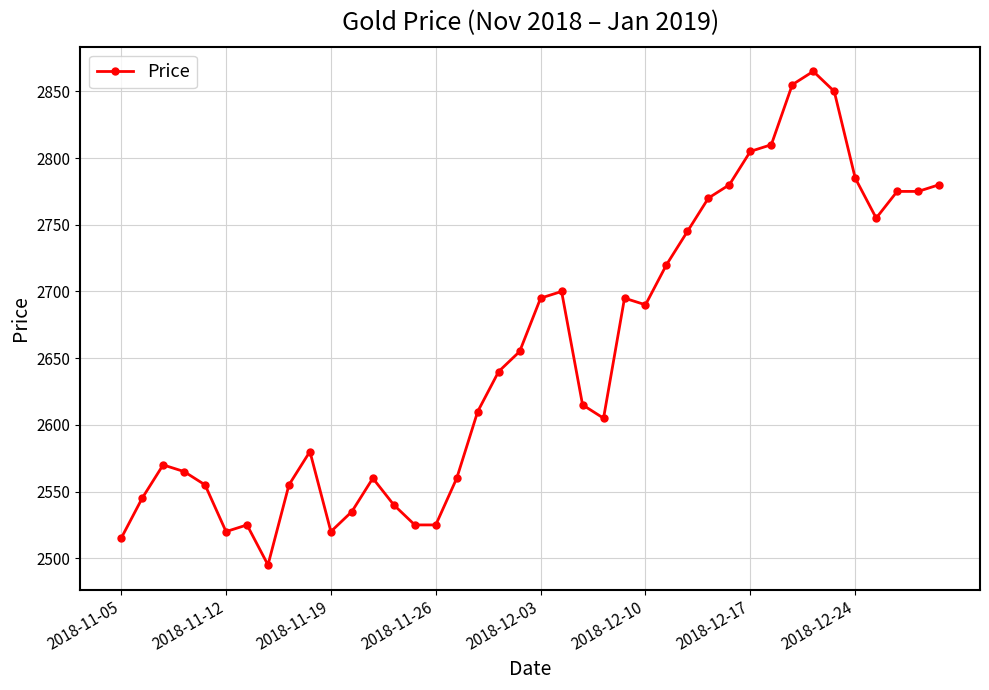

What is the maximum value shown in the chart?

2865